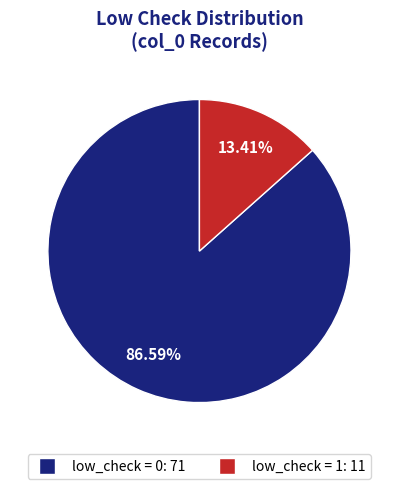

Does any single category account for the majority?

Yes